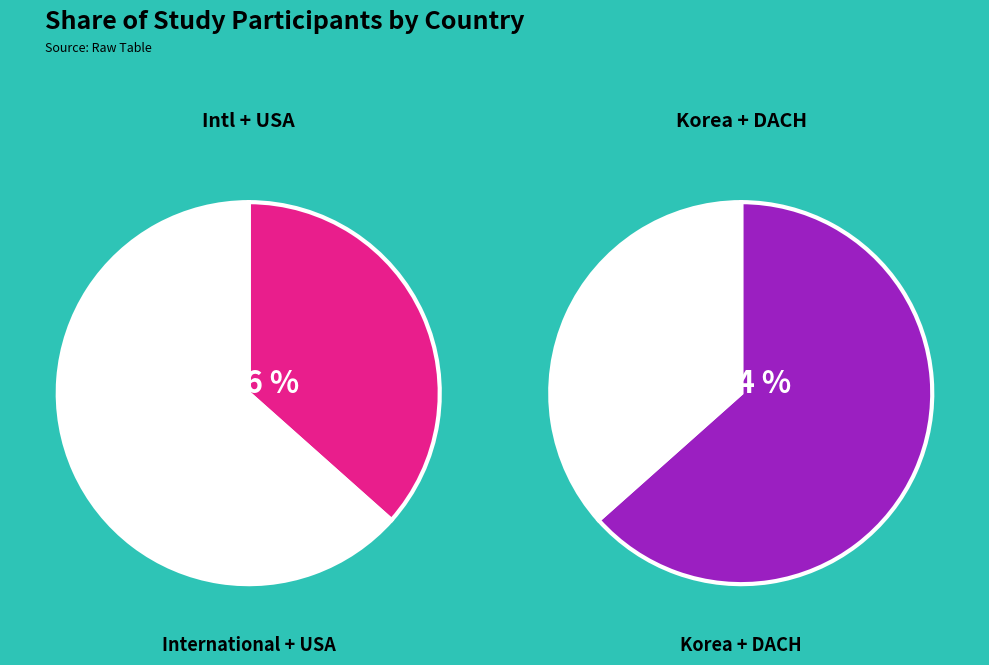

The United States slice represents 4% of the pie. True or false?

False